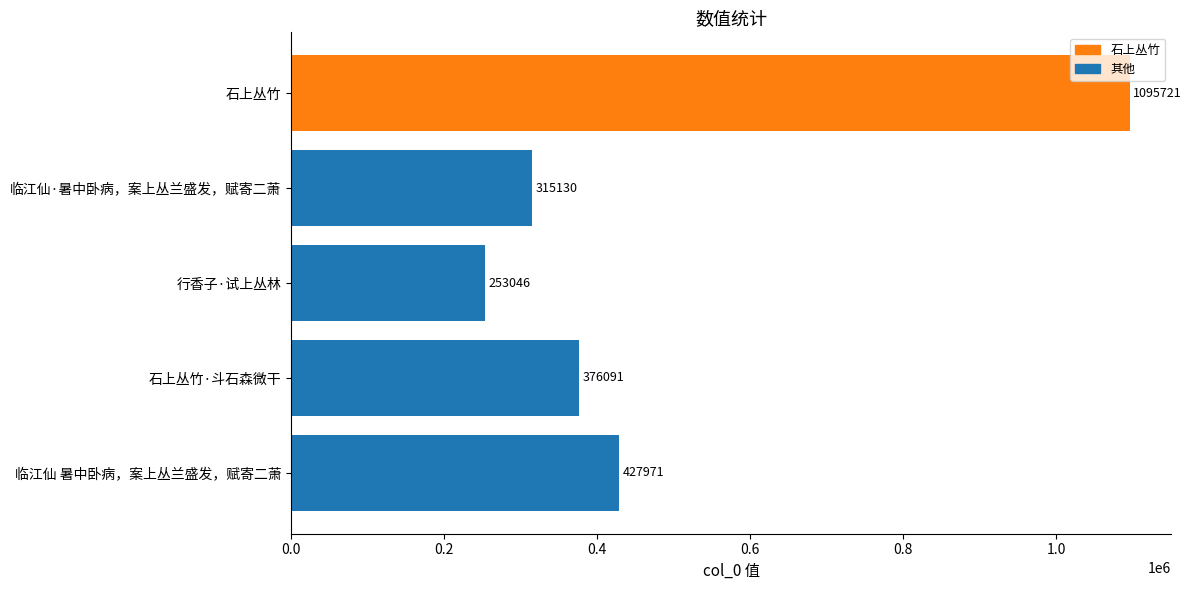

Reading bottom to top, list all the values displayed in this chart.

427971	376091	253046	315130	1095721